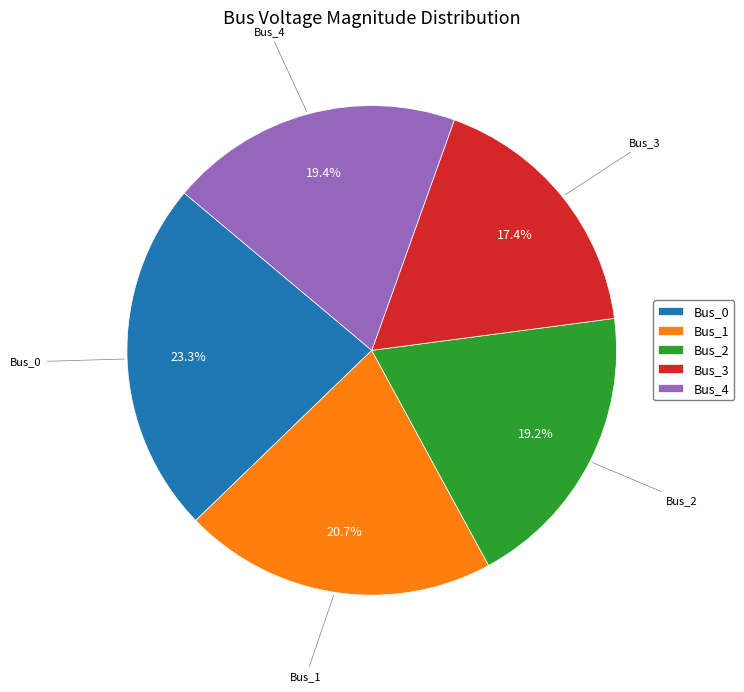

To the nearest percent, what is the average slice percentage?

20%